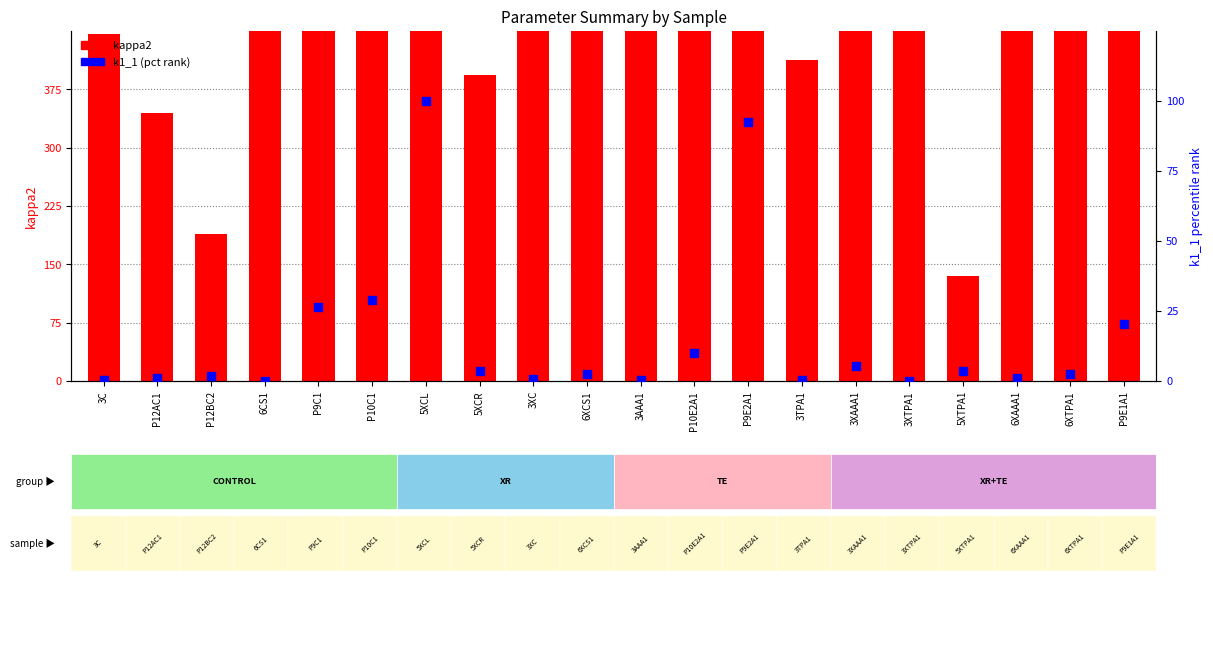

Which series contains the lowest Y value?

k1_1 (pct rank)